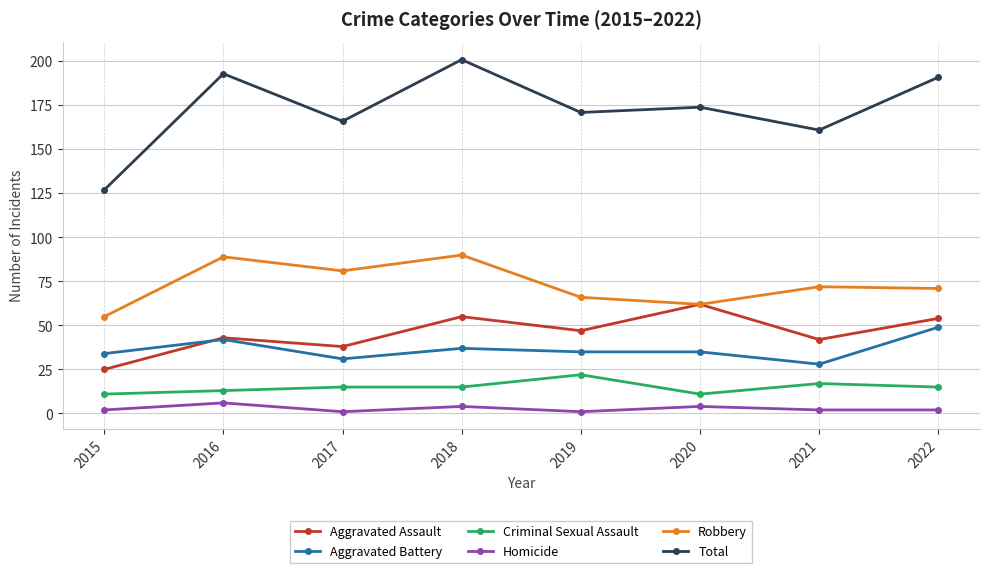

How many interior local valleys does the Total series have?

3